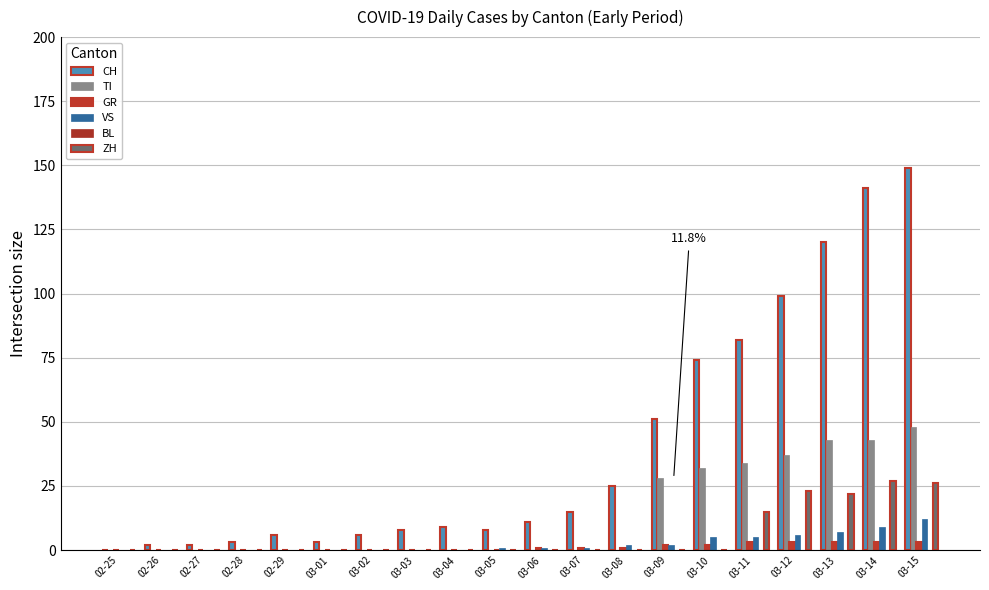

Reading left to right, extract all data points from this chart.

CH: 0	2	2	3	6	3	6	8	9	8	11	15	25	51	74	82	99	120	141	149
TI: 0	0	0	0	0	0	0	0	0	0	0	0	0	28	32	34	37	43	43	48
GR: 0	0	0	0	0	0	0	0	0	0	1	1	1	2	2	3	3	3	3	3
VS: 0	0	0	0	0	0	0	0	0	1	1	1	2	2	5	5	6	7	9	12
BL: 0	0	0	0	0	0	0	0	0	0	0	0	0	0	0	0	0	0	0	0
ZH: 0	0	0	0	0	0	0	0	0	0	0	0	0	0	0	15	23	22	27	26